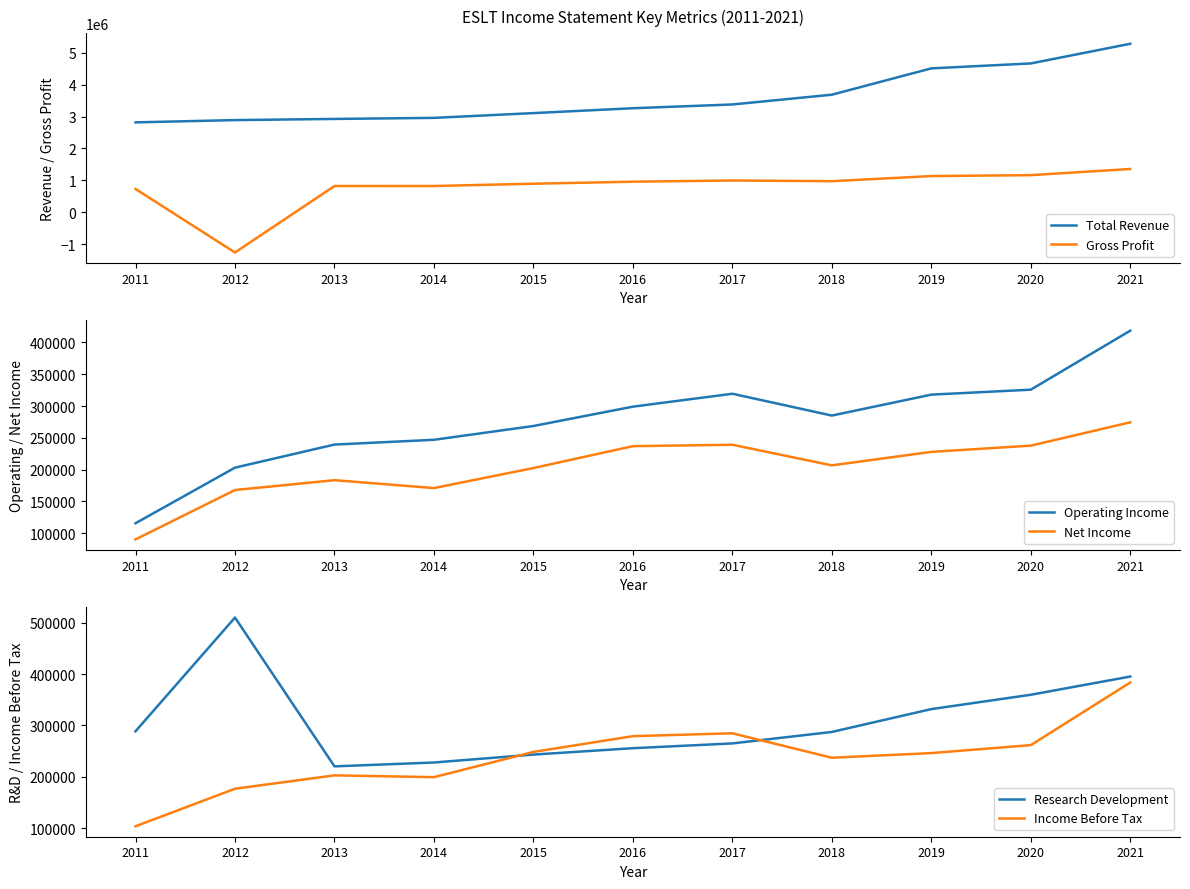

Reading left to right, transcribe all the data shown in this chart.

Total Revenue: 2011=2817500	2012=2888600	2013=2925200	2014=2958200	2015=3107600	2016=3260200	2017=3377800	2018=3683700	2019=4508400	2020=4662600	2021=5278500
Gross Profit: 2011=732000	2012=-1256900	2013=824800	2014=825100	2015=897100	2016=959600	2017=997900	2018=976200	2019=1136500	2020=1165100	2021=1358000
Operating Income: 2011=115700	2012=203100	2013=239400	2014=246900	2015=268600	2016=299000	2017=319300	2018=285000	2019=317900	2020=325700	2021=418500
Net Income: 2011=90300	2012=167900	2013=183400	2014=171000	2015=202500	2016=236900	2017=239100	2018=206700	2019=227900	2020=237700	2021=274400
Research Development: 2011=288700	2012=509800	2013=220500	2014=228000	2015=243400	2016=255800	2017=265100	2018=287400	2019=331800	2020=359700	2021=395100
Income Before Tax: 2011=104000	2012=177000	2013=203000	2014=199500	2015=248600	2016=279200	2017=284800	2018=237300	2019=246300	2020=261800	2021=383500